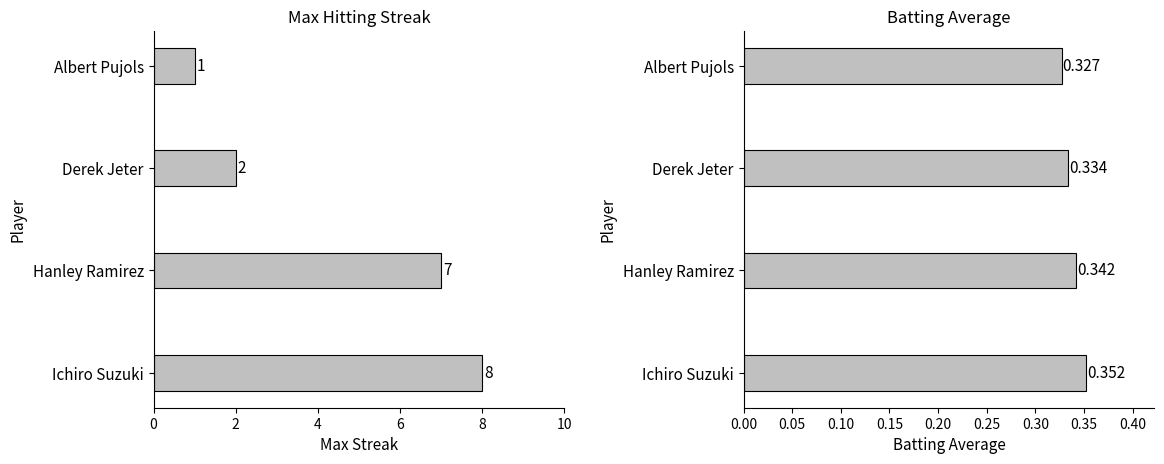

What is the value of the Max Streak bar at the 1st from the left?

8.0